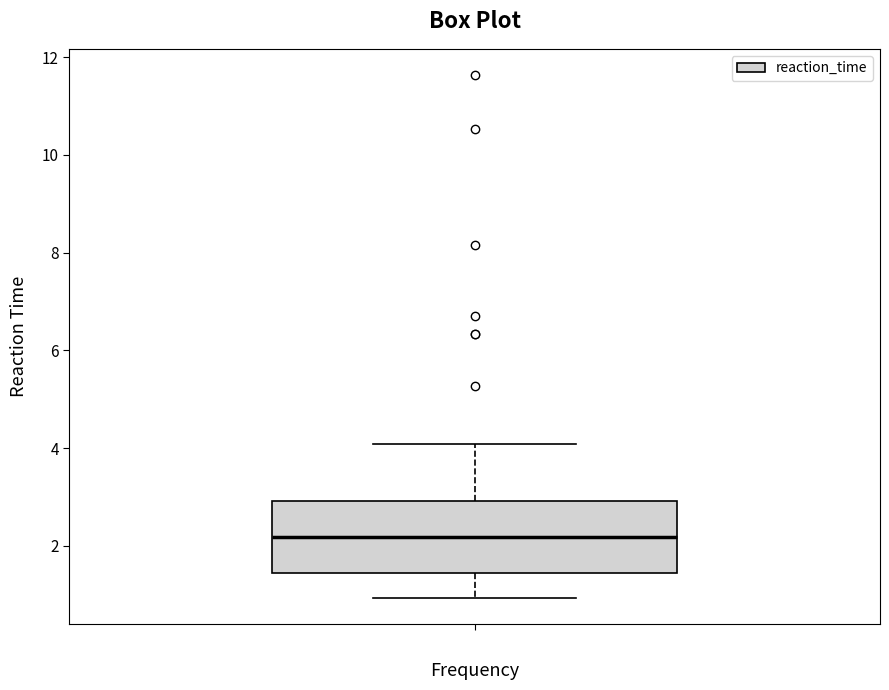

Where is the lower edge of the box on the y-axis? The values are not printed on the chart, so give them approximately, as read against the axis.

1.4